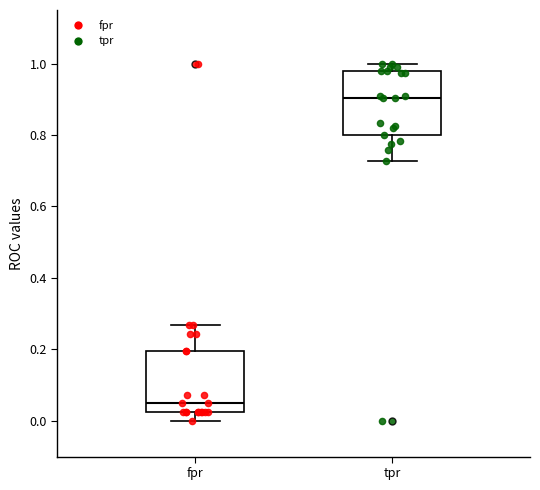

Which box has the highest median line?

tpr